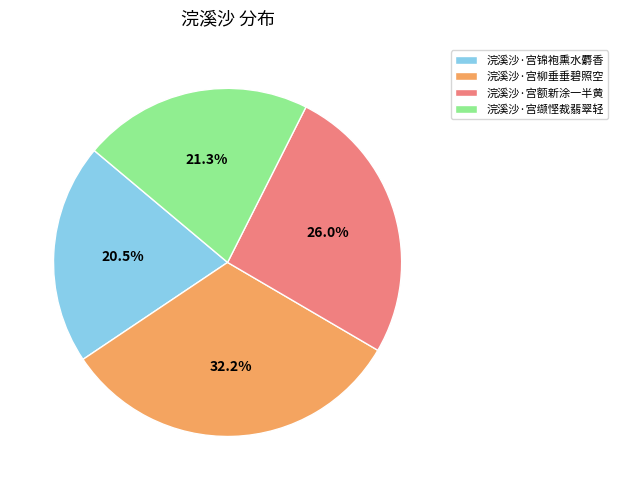

Is it true that 浣溪沙·宫锦袍熏水麝香 is 10% of the pie?

False